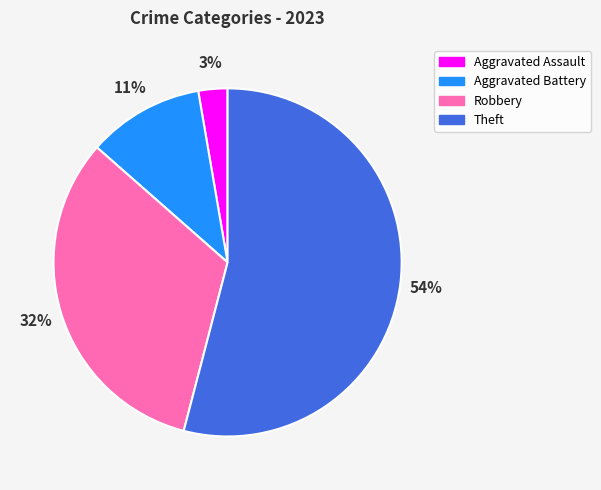

Approximately how many times larger is the value at Aggravated Battery compared to Robbery?

0.3